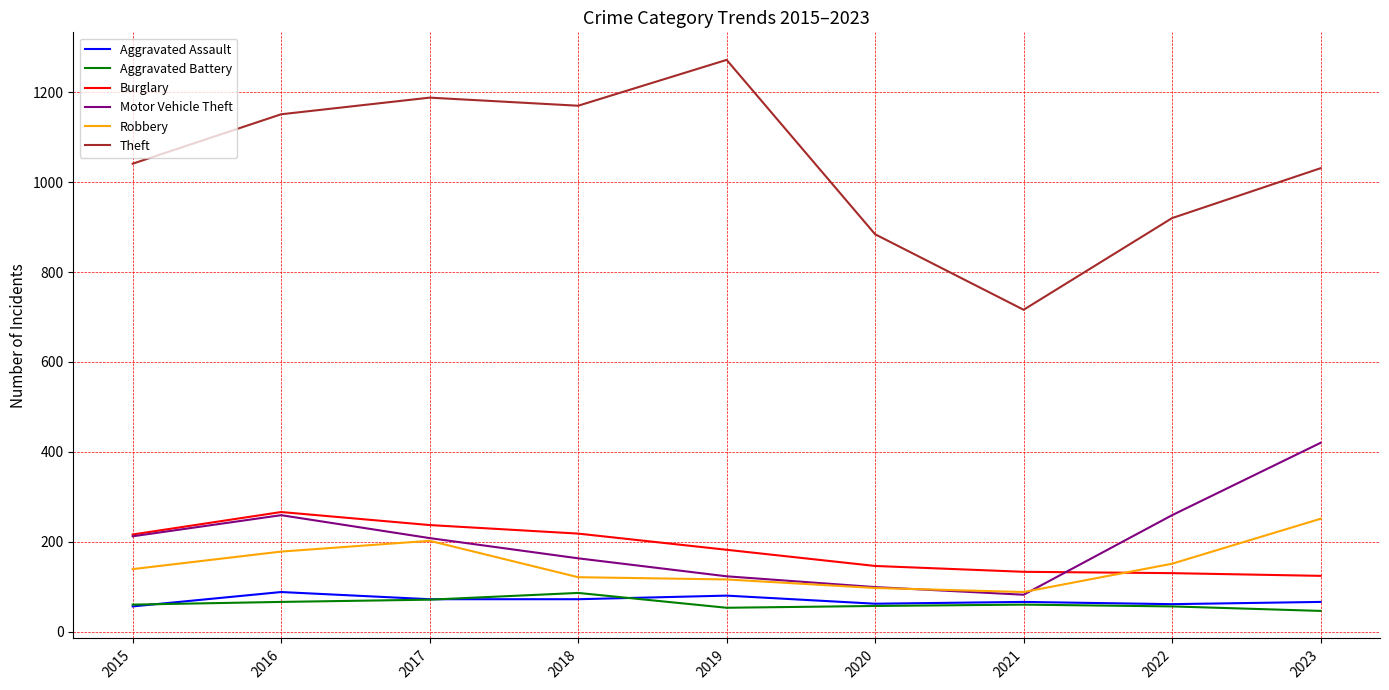

What is the average value of the Burglary series?

184